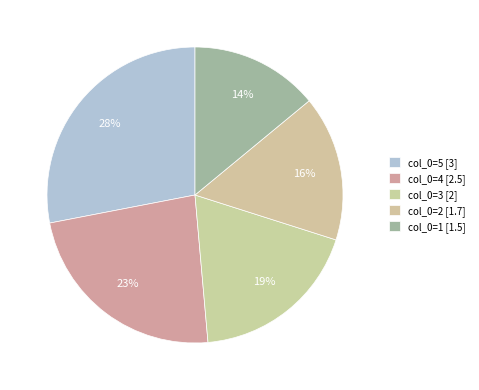

How many segments does this pie chart have?

5